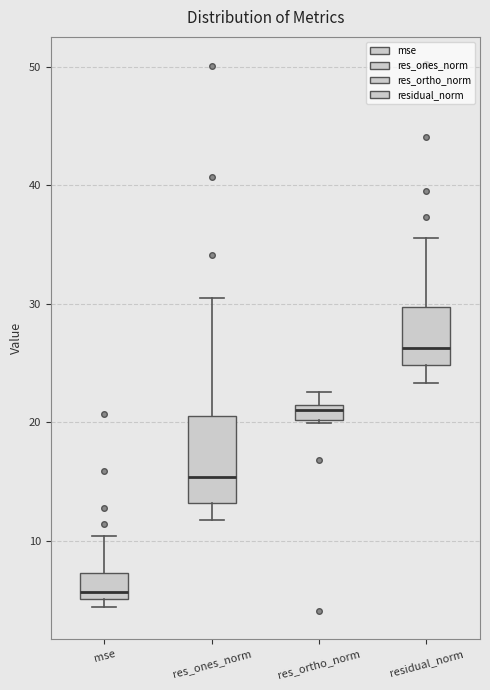

Where does the lower whisker of the box for res_ones_norm end on the y-axis? The values are not printed on the chart, so give them approximately, as read against the axis.

12